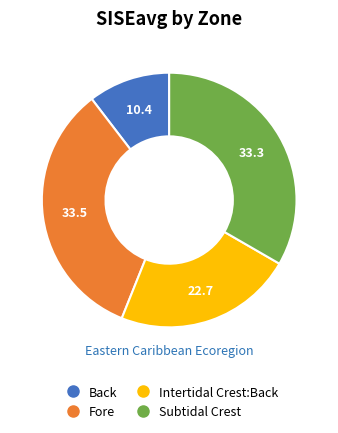

The Back slice represents 10% of the pie. True or false?

True